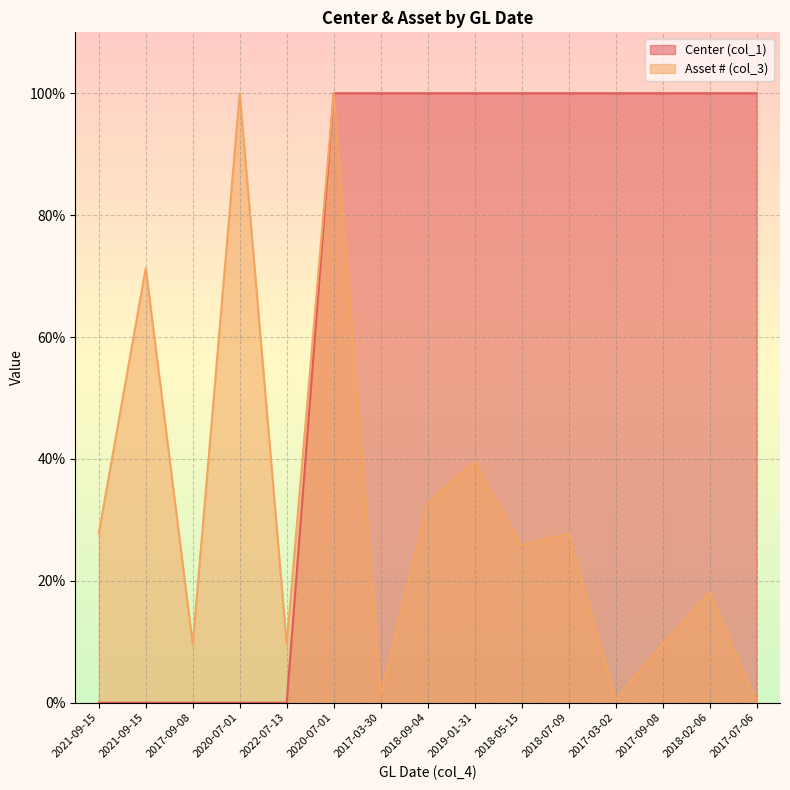

True or false: Asset # (col_3) and Center (col_1) cross at least once.

False